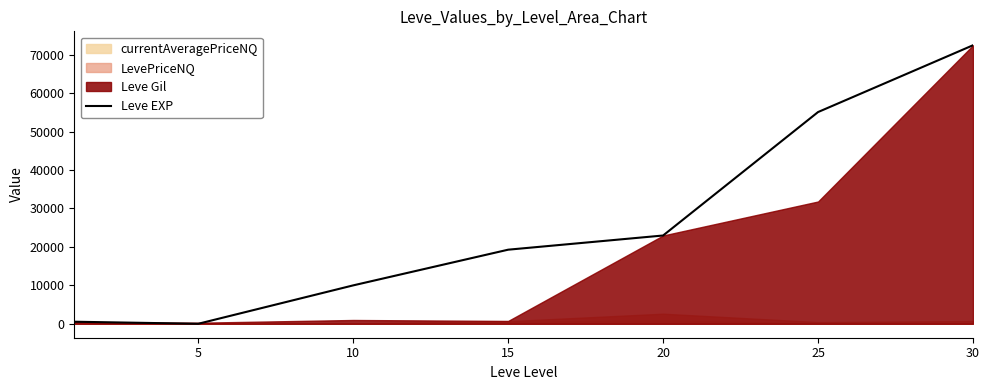

The value of Leve EXP at 10 is 9990. True or false?

True